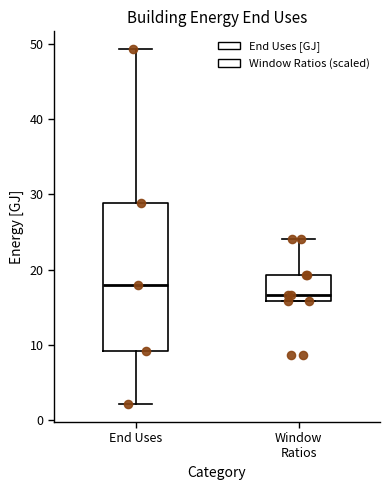

Which box is the tallest, from its lower edge to its upper edge?

End Uses